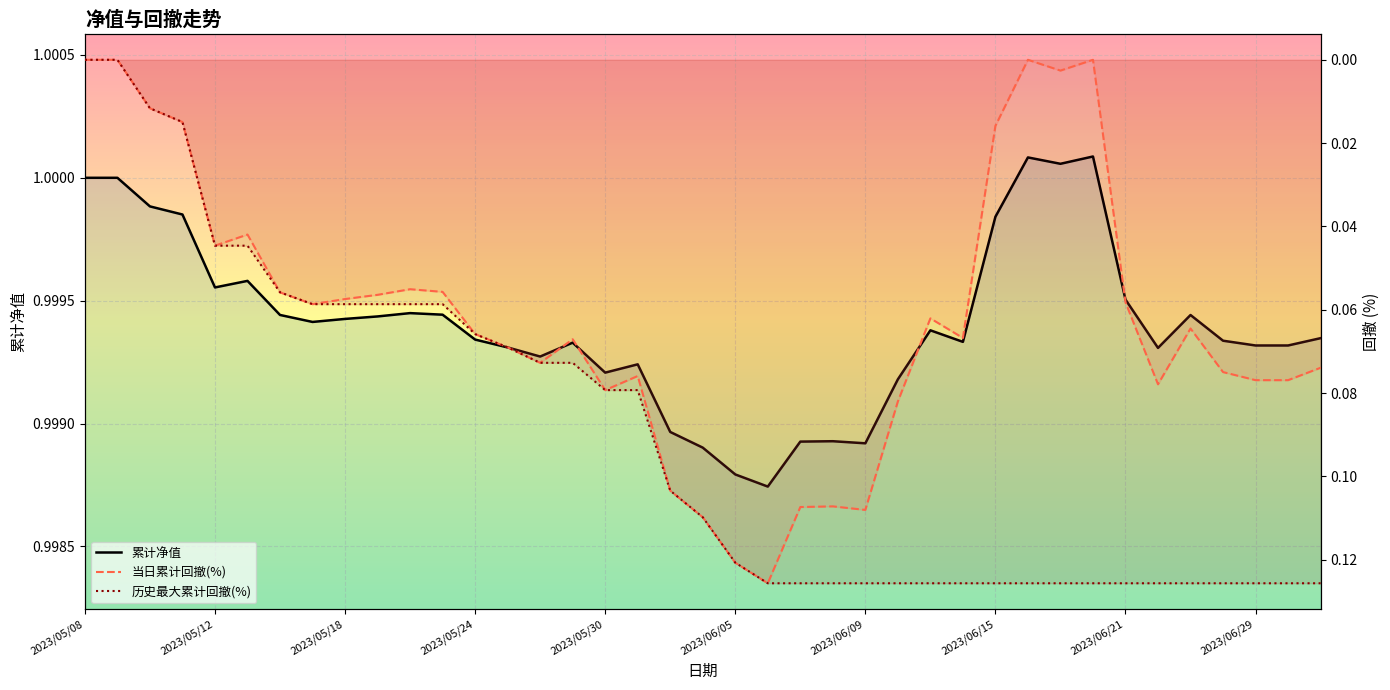

What is the difference between the maximum and minimum values in the 历史最大累计回撤(%) series?

0.1